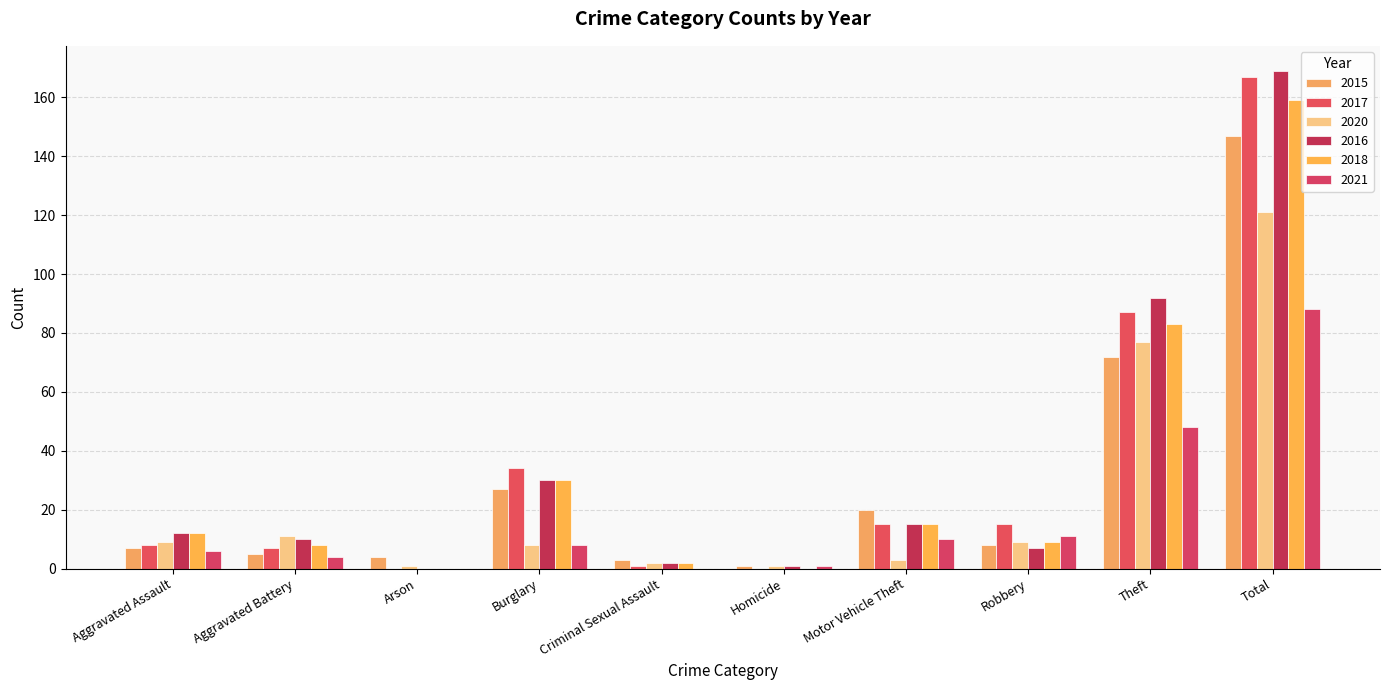

What are all the series names shown in the legend?

2015, 2017, 2020, 2016, 2018, 2021